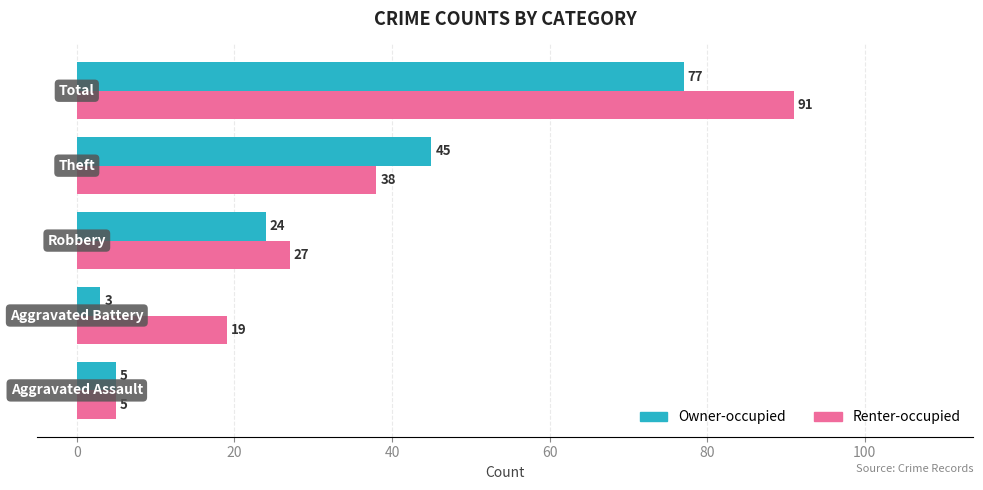

Count the number of categories in the chart.

5